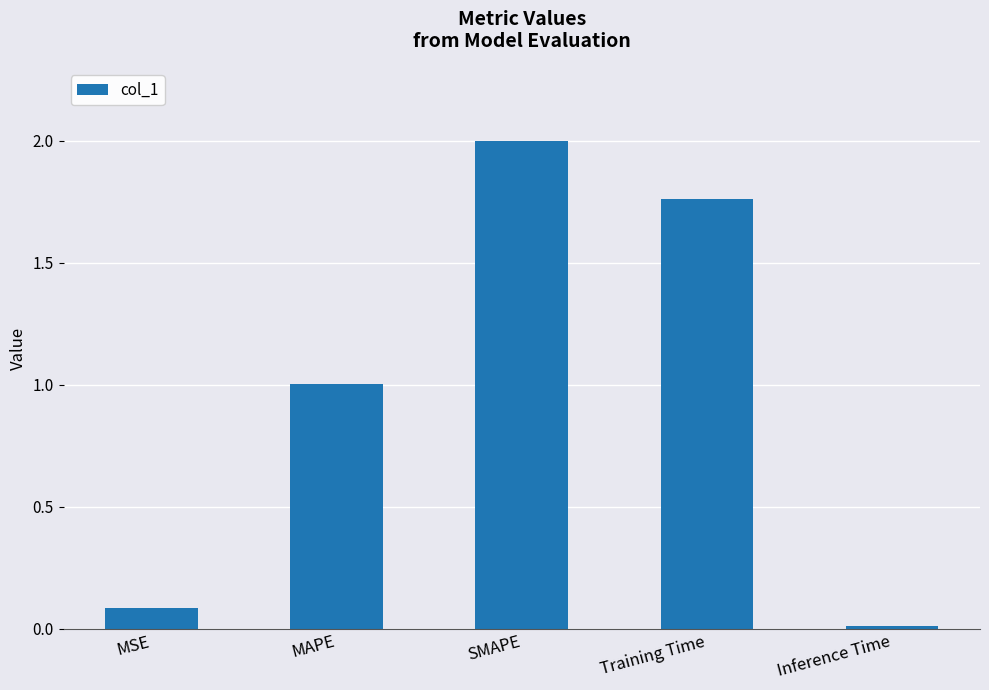

What is the average value?

1.0